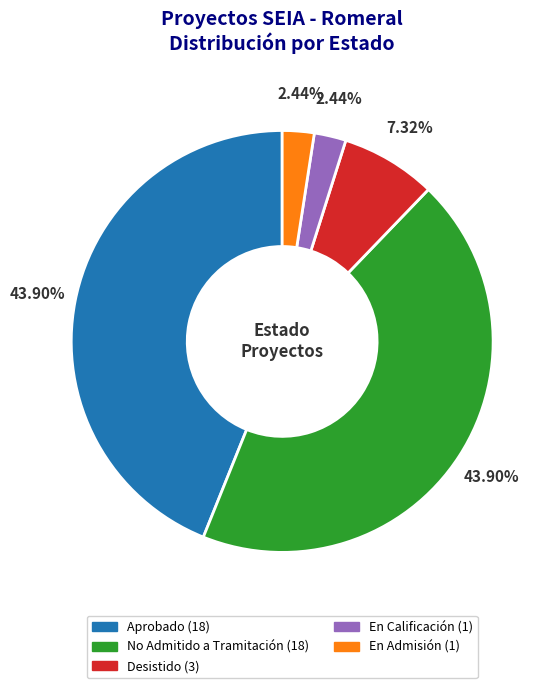

Is there any slice that represents more than half of the pie?

No